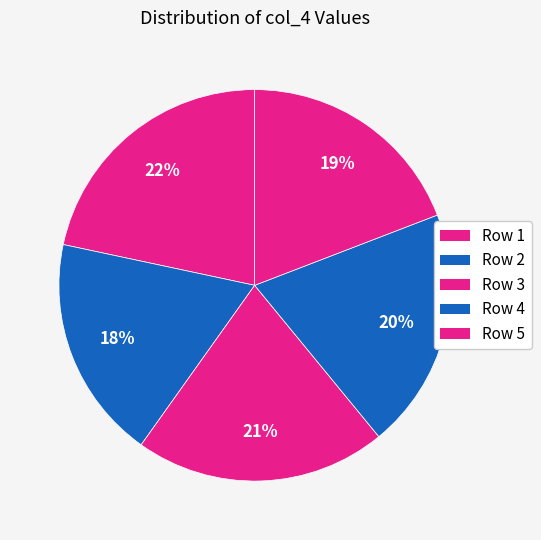

Rank the categories by value from lowest to highest.

Row 2, Row 5, Row 4, Row 3, Row 1